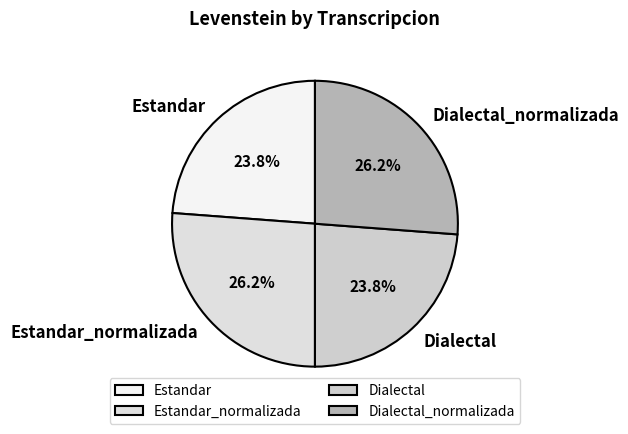

Is it true that Estandar_normalizada is 26% of the pie?

True